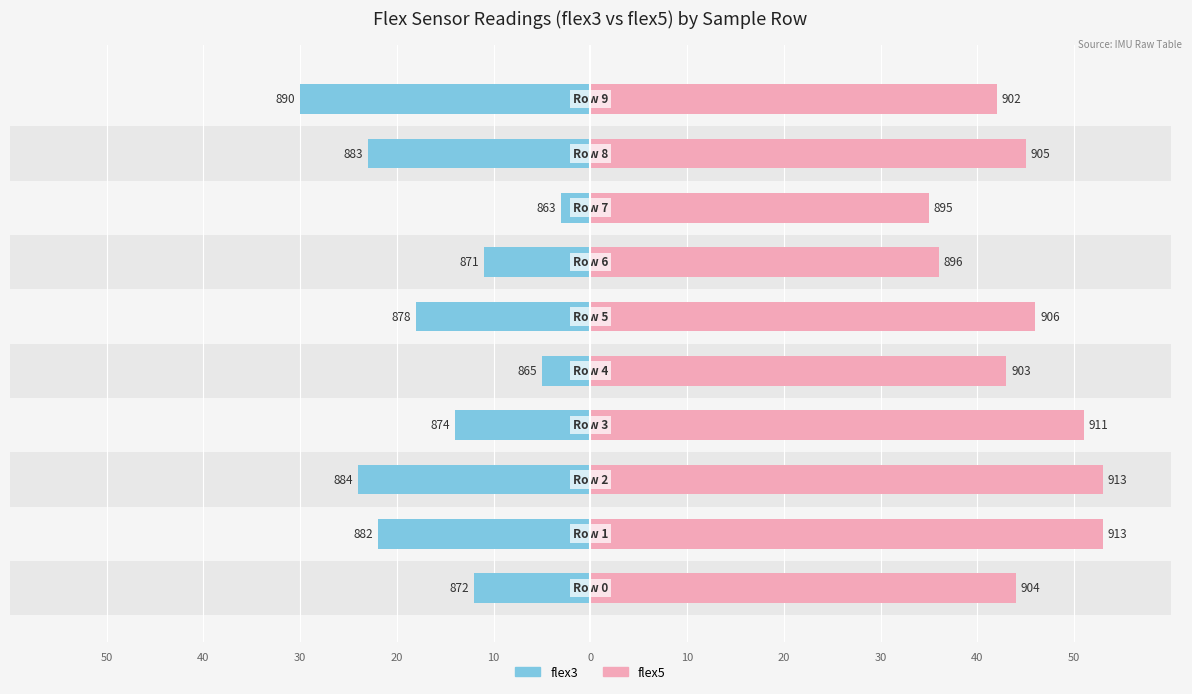

List the series in order of their overall mean, lowest first.

flex3, flex5